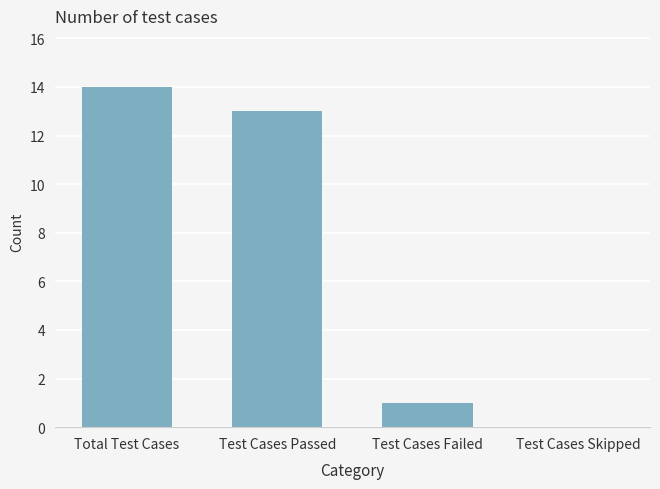

What is the sum of the values at Test Cases Passed and Test Cases Skipped?

13